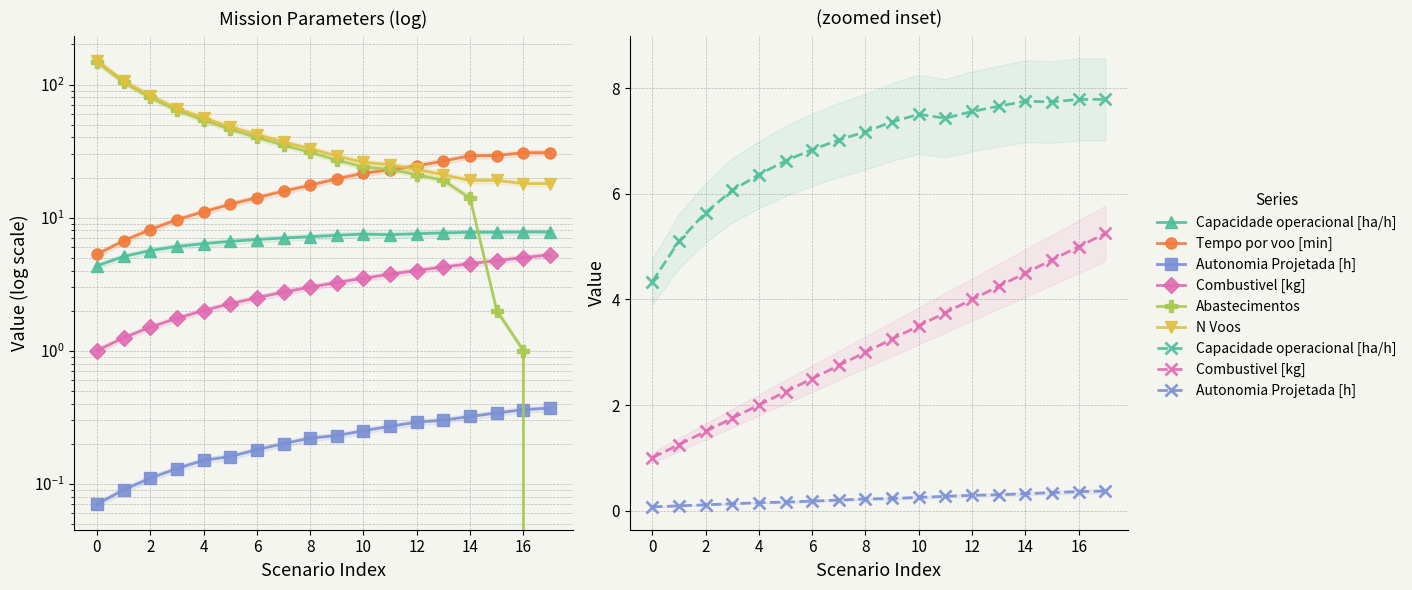

Does the chart have visible grid lines?

Yes